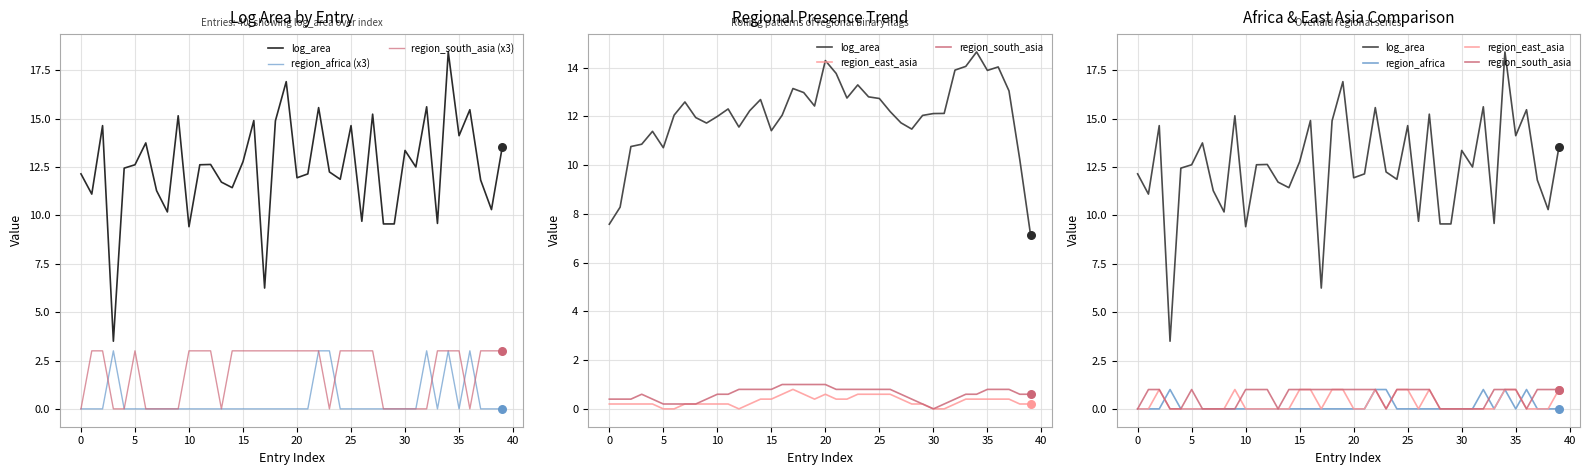

Is the value of region_south_asia (x3) at 30 greater than the value of region_east_asia at 37?

No